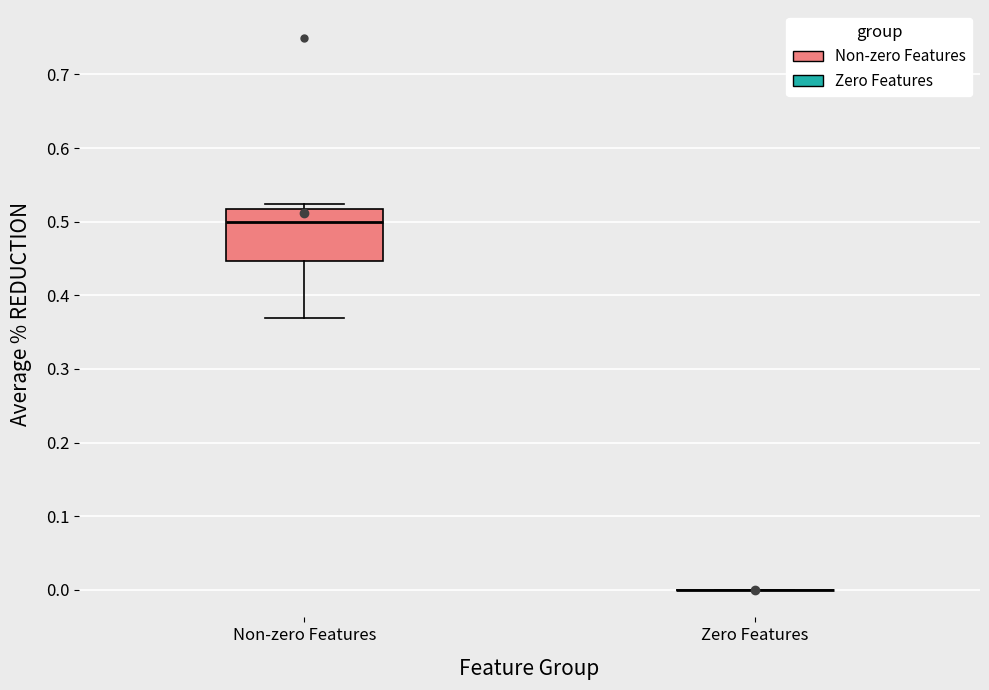

Reading left to right, read every box against the y-axis: the position of its median line, the range the box covers, and the ends of its whiskers. The values are not printed on the chart, so give them approximately, as read against the axis.

Non-zero Features: median 0.50, box 0.45 to 0.52, whiskers 0.37 to 0.52 (just above the box's upper edge)
Zero Features: box collapsed to a line at 0.00, whiskers 0.00 to 0.00